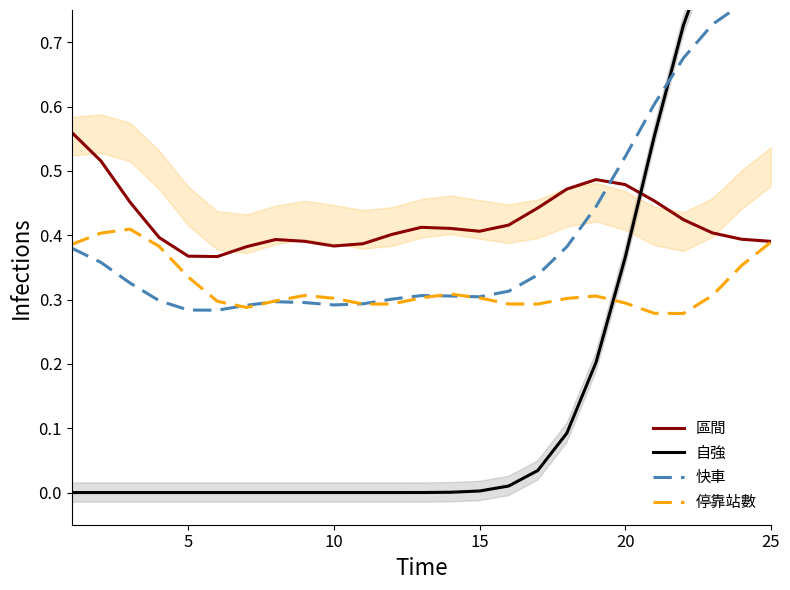

Reading left to right, what are all the values shown in this chart?

區間: 0.6	0.5	0.5	0.4	0.4	0.4	0.4	0.4	0.4	0.4	0.4	0.4	0.4	0.4	0.4	0.4	0.4	0.5	0.5	0.5	0.5	0.4	0.4	0.4	0.4
自強: 0.0	0.0	0.0	0.0	0.0	0.0	0.0	0.0	0.0	0.0	0.0	0.0	0.0	0.0	0.0	0.0	0.0	0.1	0.2	0.4	0.6	0.7	0.9	0.9	1.0
快車: 0.4	0.4	0.3	0.3	0.3	0.3	0.3	0.3	0.3	0.3	0.3	0.3	0.3	0.3	0.3	0.3	0.3	0.4	0.4	0.5	0.6	0.7	0.7	0.8	0.8
停靠站數: 0.4	0.4	0.4	0.4	0.3	0.3	0.3	0.3	0.3	0.3	0.3	0.3	0.3	0.3	0.3	0.3	0.3	0.3	0.3	0.3	0.3	0.3	0.3	0.4	0.4